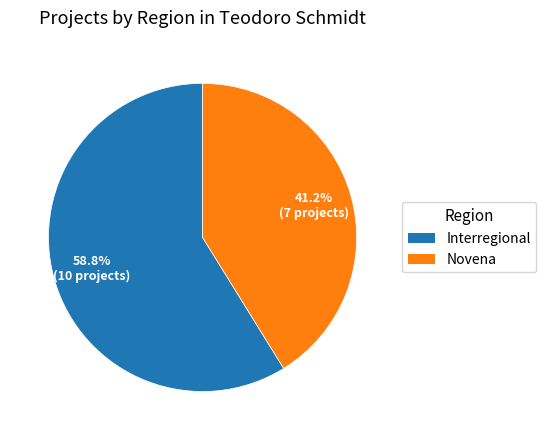

To the nearest percent, what is the difference between the largest and smallest slice percentages?

18%